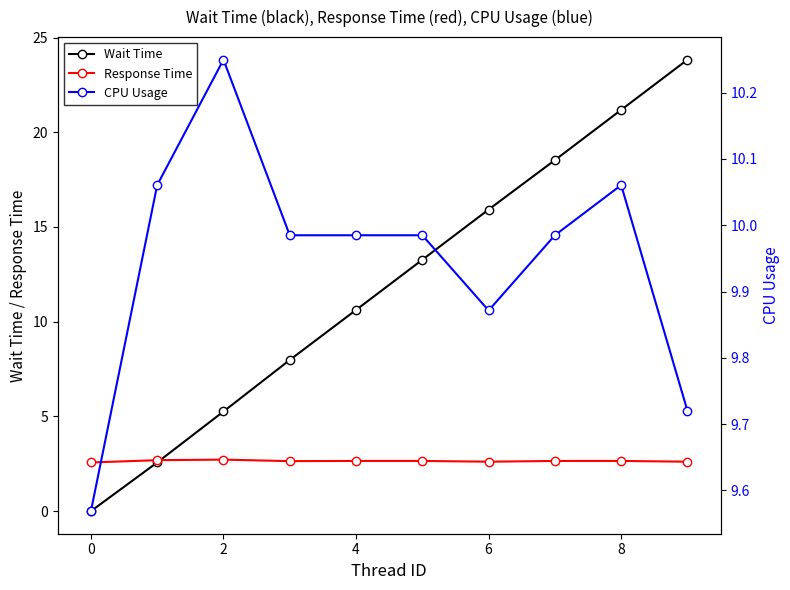

What is the difference between the highest and lowest values at 2?

7.5